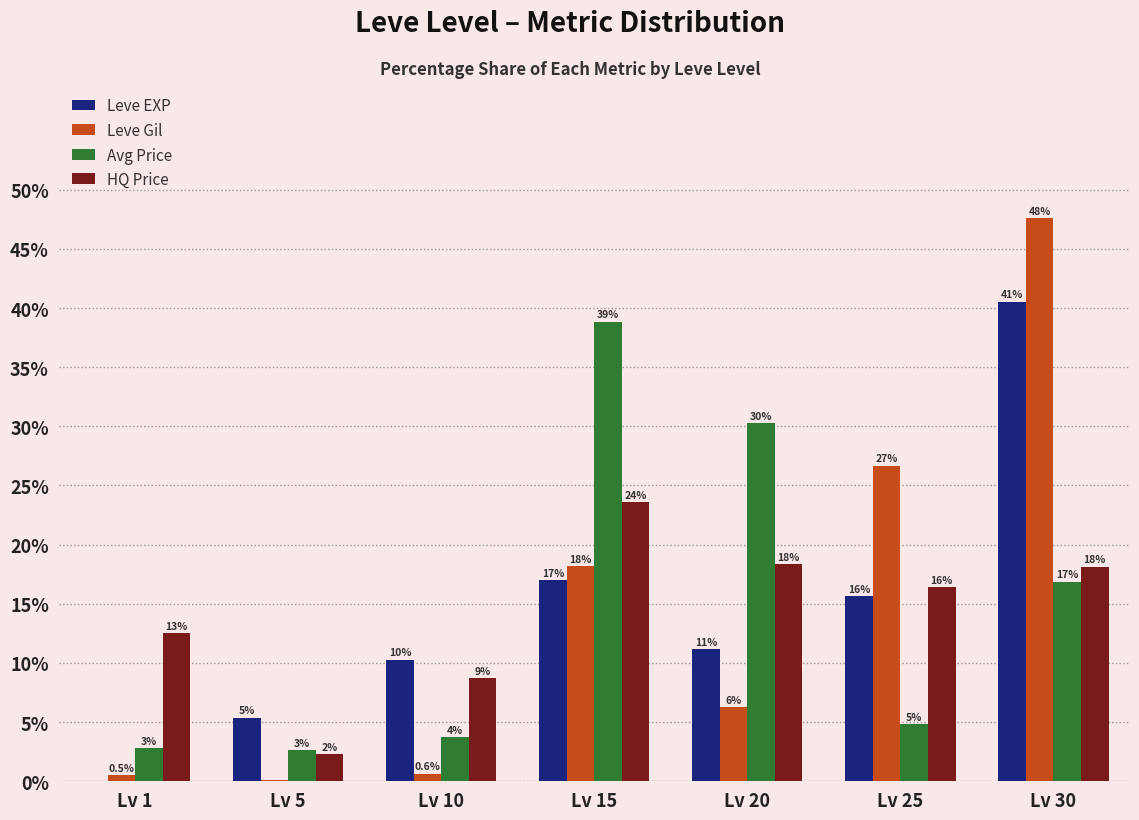

How many groups of bars are there?

7